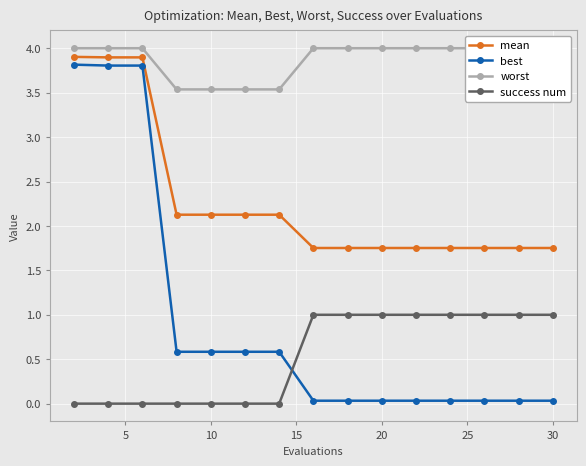

The value of mean at 10 is 3.3. True or false?

False